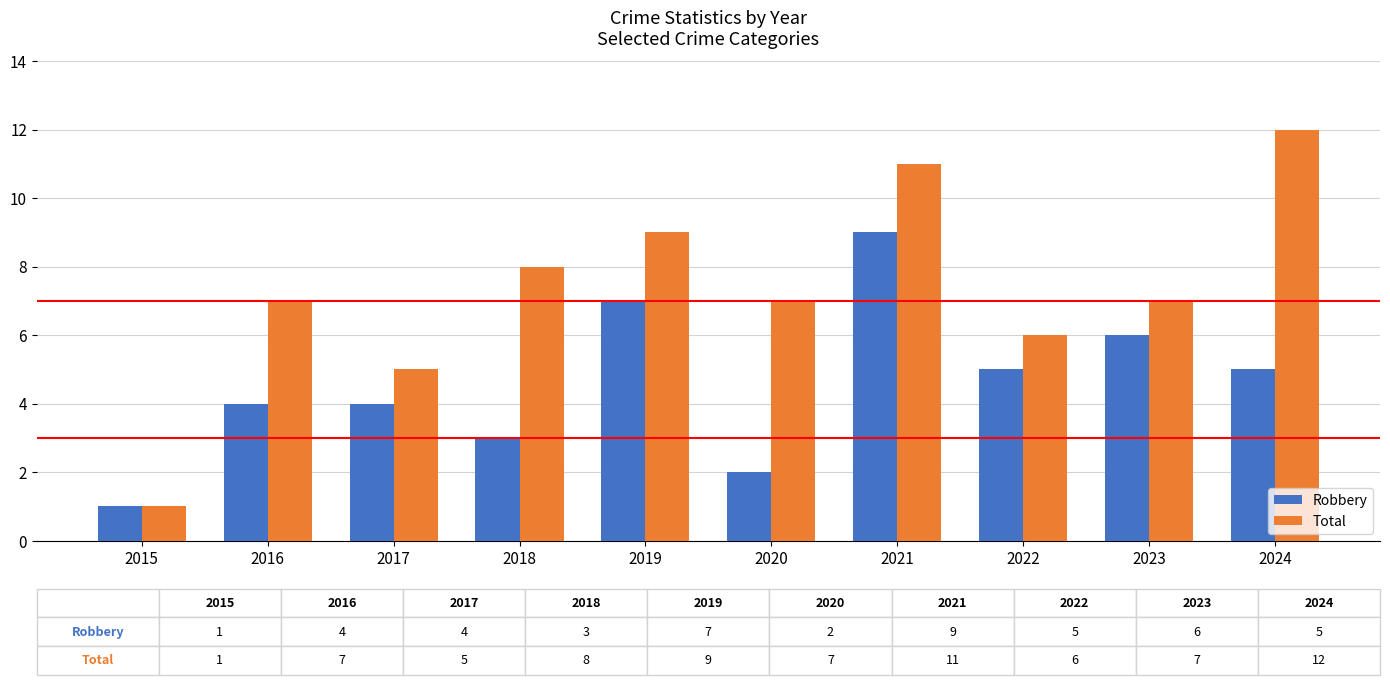

What is the lowest value of the Total series?

1